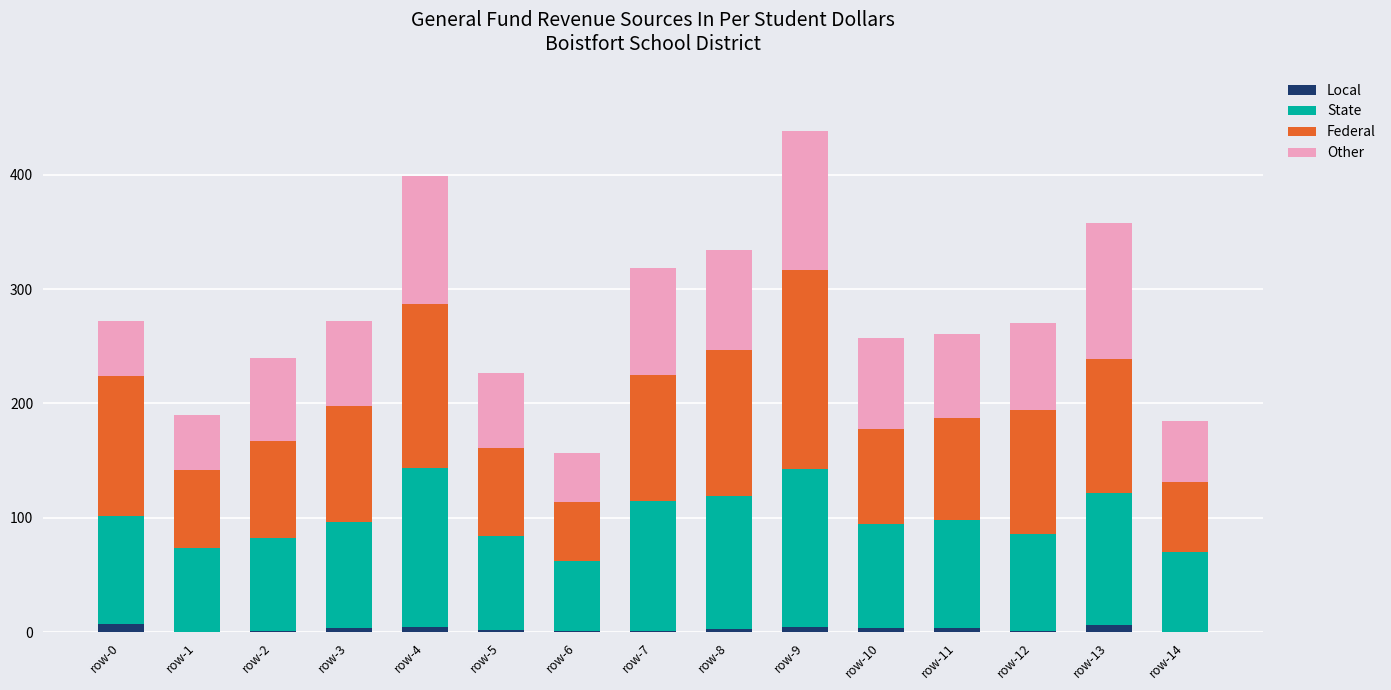

What is the sum of all Local values?

44